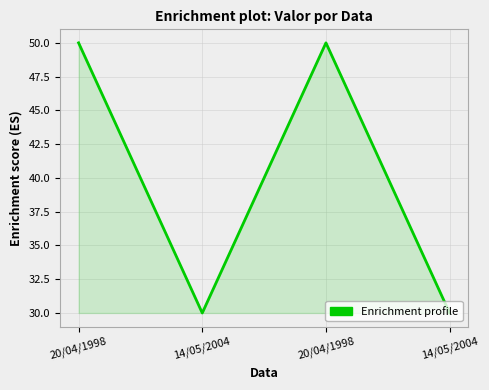

Does the chart display data point markers on the line(s)?

No